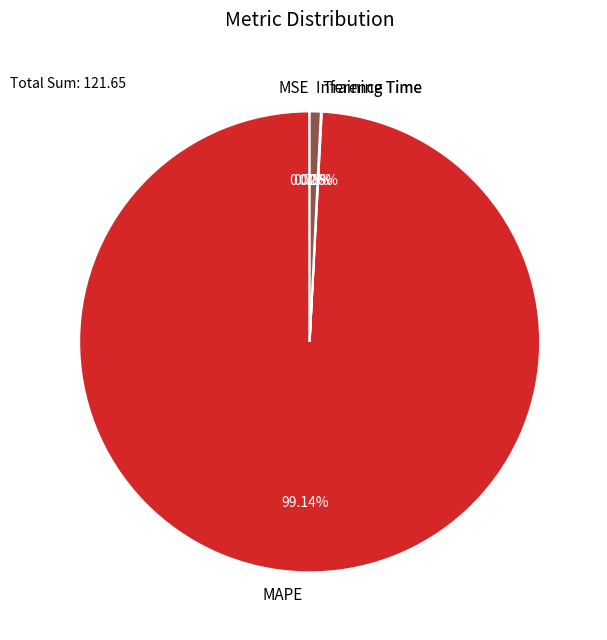

The Inference Time slice represents 1% of the pie. True or false?

True